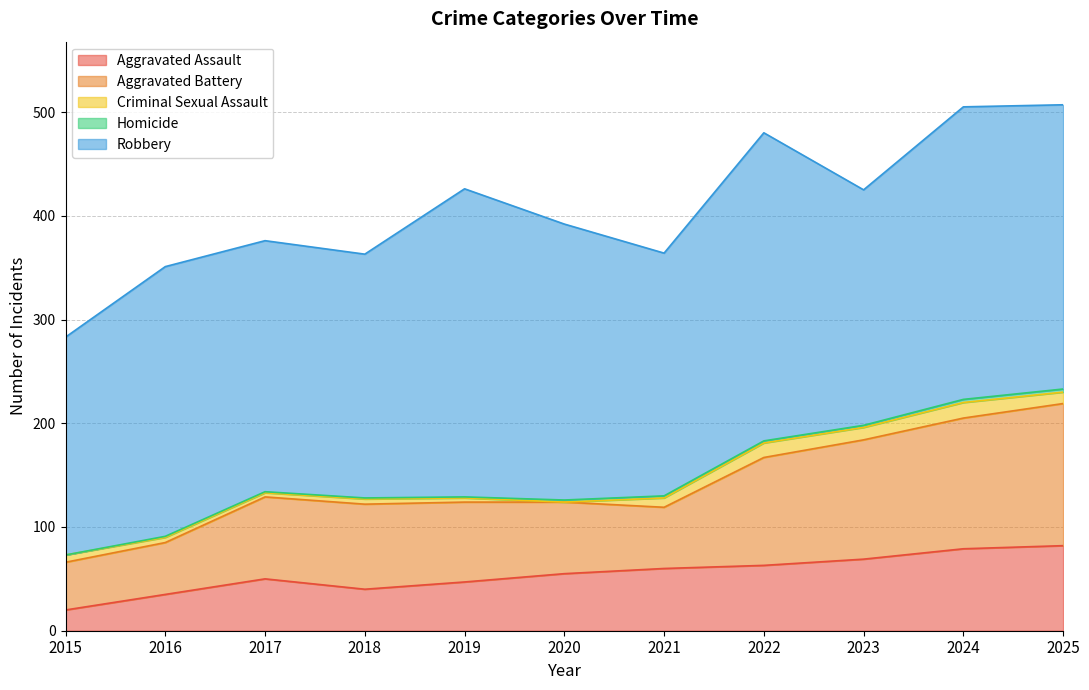

Rank the categories by Aggravated Assault value from highest to lowest.

2025, 2024, 2023, 2022, 2021, 2020, 2017, 2019, 2018, 2016, 2015